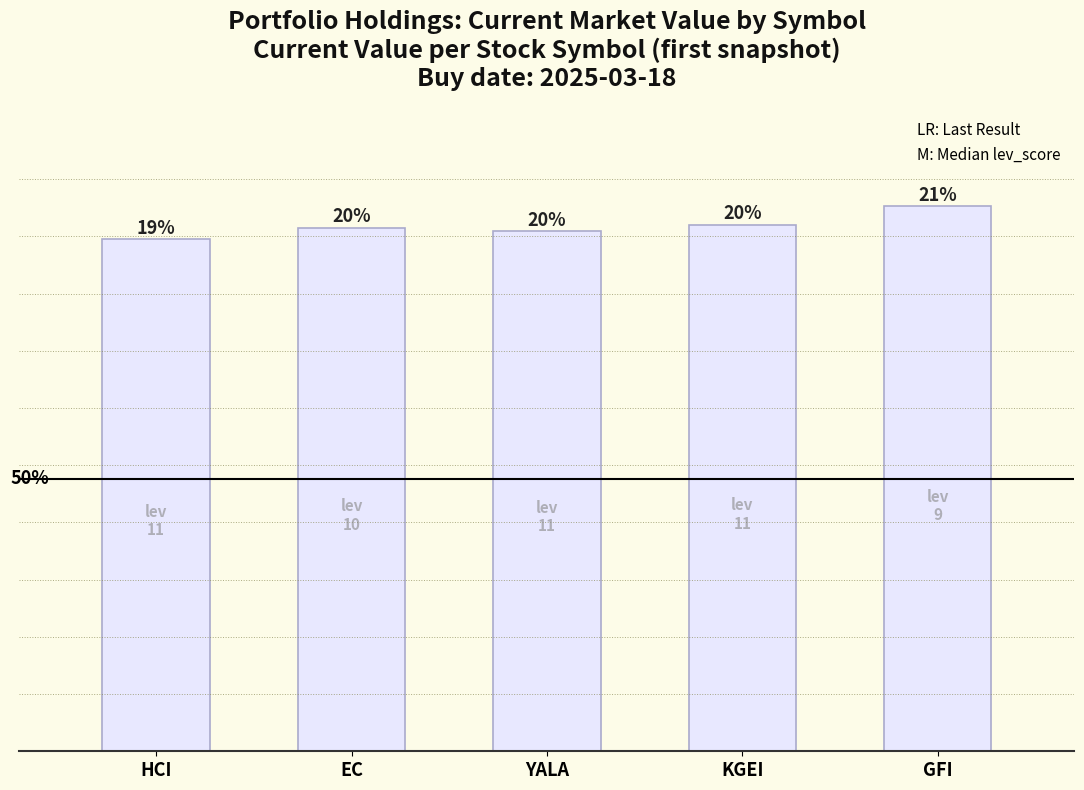

What is the change in value from HCI to YALA?

+31.0